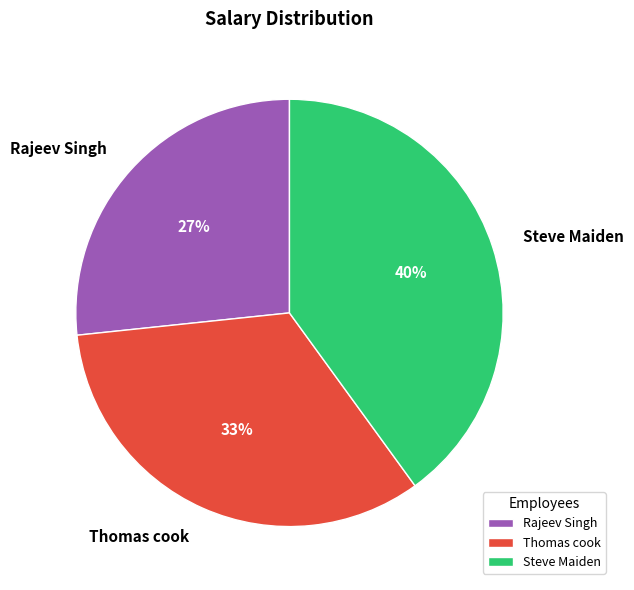

Do Rajeev Singh and Steve Maiden together represent more than half of the pie?

Yes